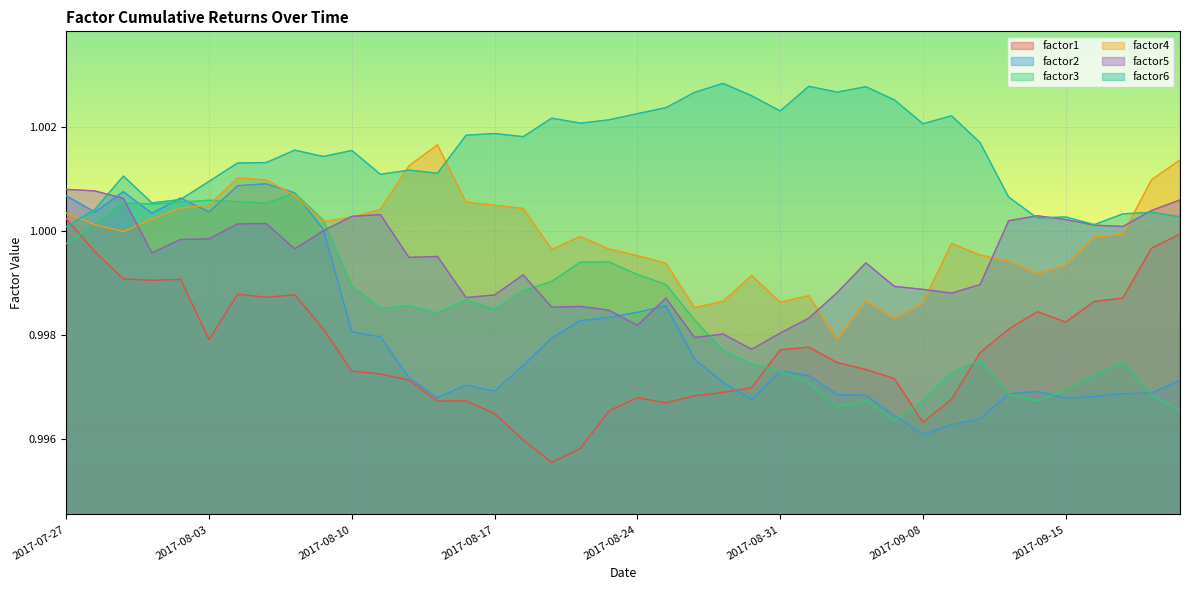

Which series has the largest range (max minus min)?

factor2